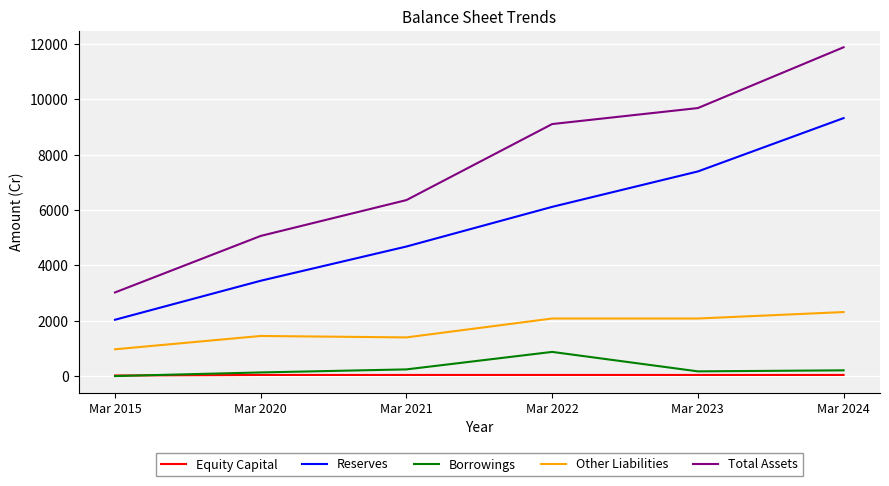

Is the value of Total Assets at Mar 2020 greater than the value of Borrowings at Mar 2024?

Yes